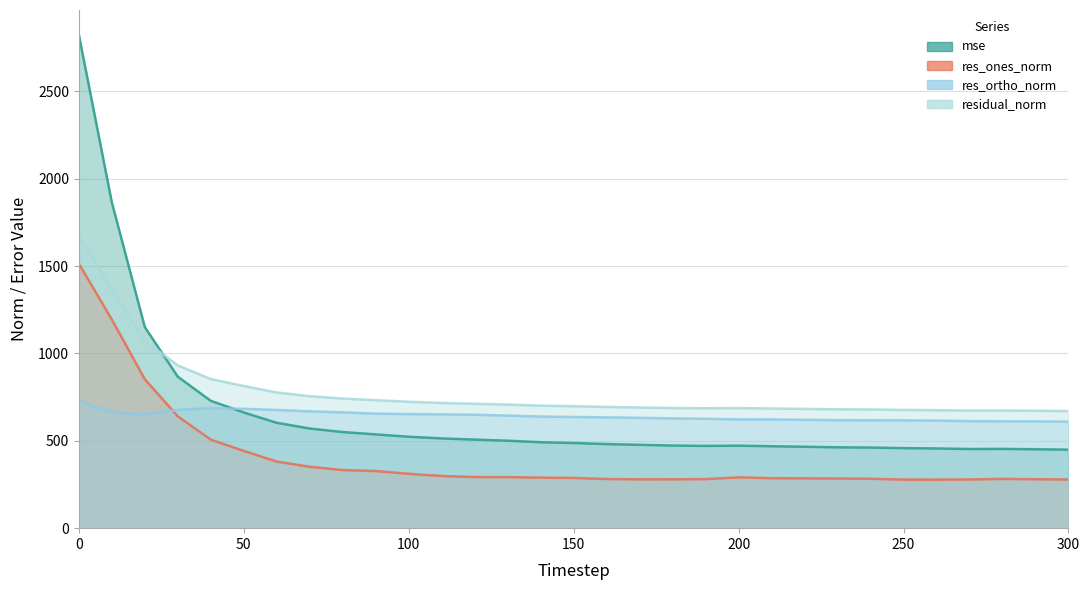

How many interior local peaks does the res_ortho_norm series have?

1